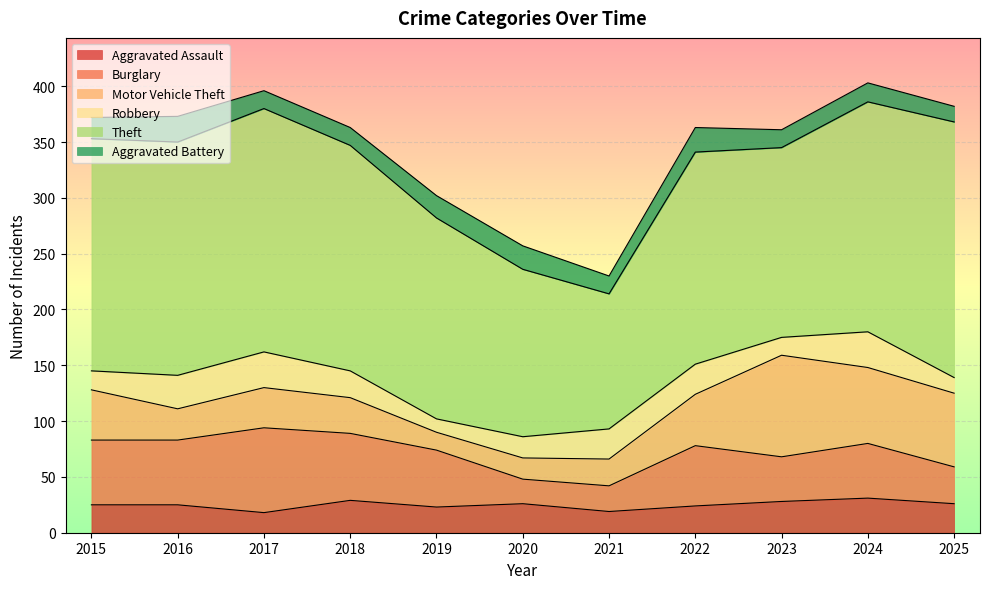

What is the value of the Aggravated Assault point at the 7th from the left?

19